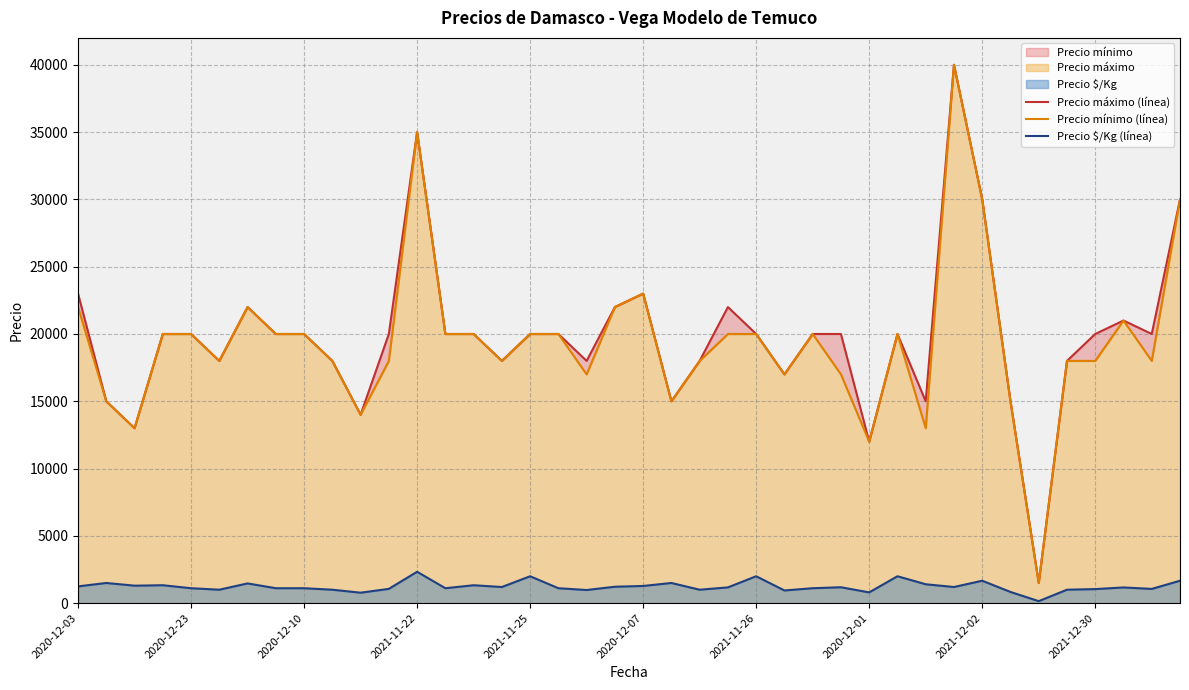

Which series has the largest total across all categories?

Precio máximo (línea)